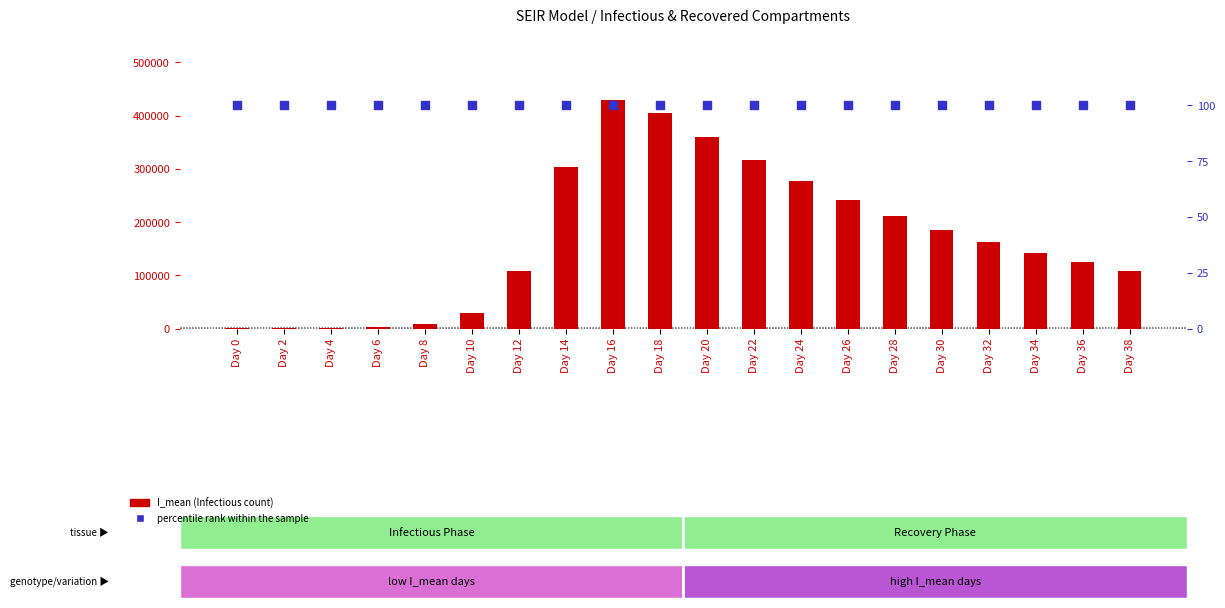

Is the value of percentile rank within the sample at Day 30 greater than the value of I_mean (Infectious) at Day 26?

No